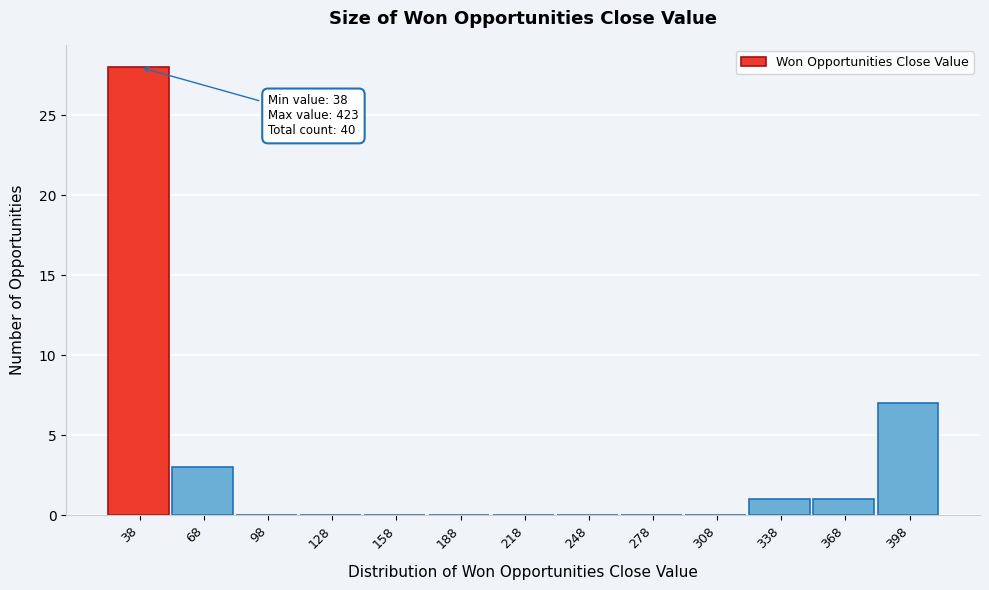

Reading left to right, what are all the values shown in this chart?

38=28	68=3	98=0	128=0	158=0	188=0	218=0	248=0	278=0	308=0	338=1	368=1	398=7